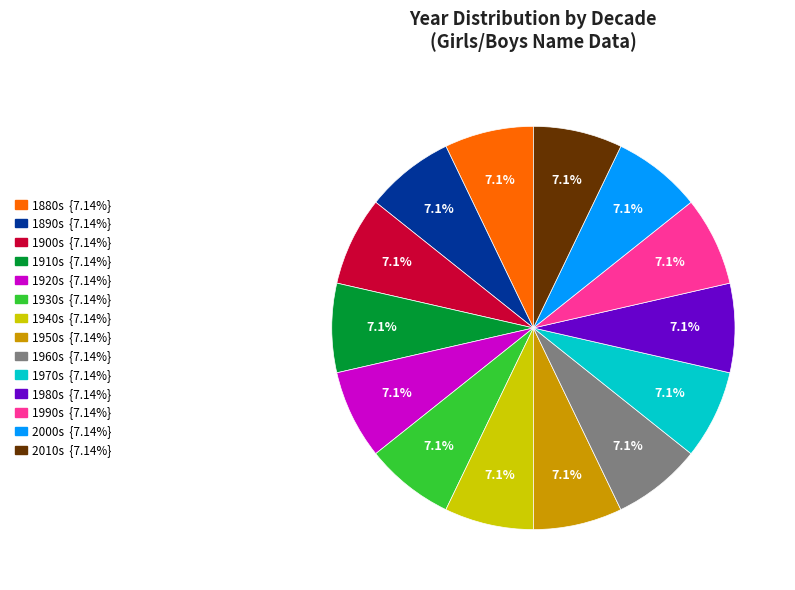

How many slices are in this pie chart?

14